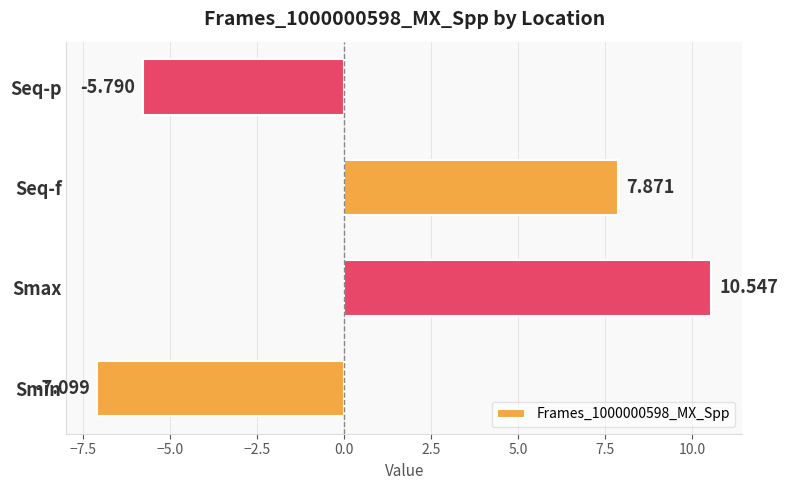

How many negative values are there?

2